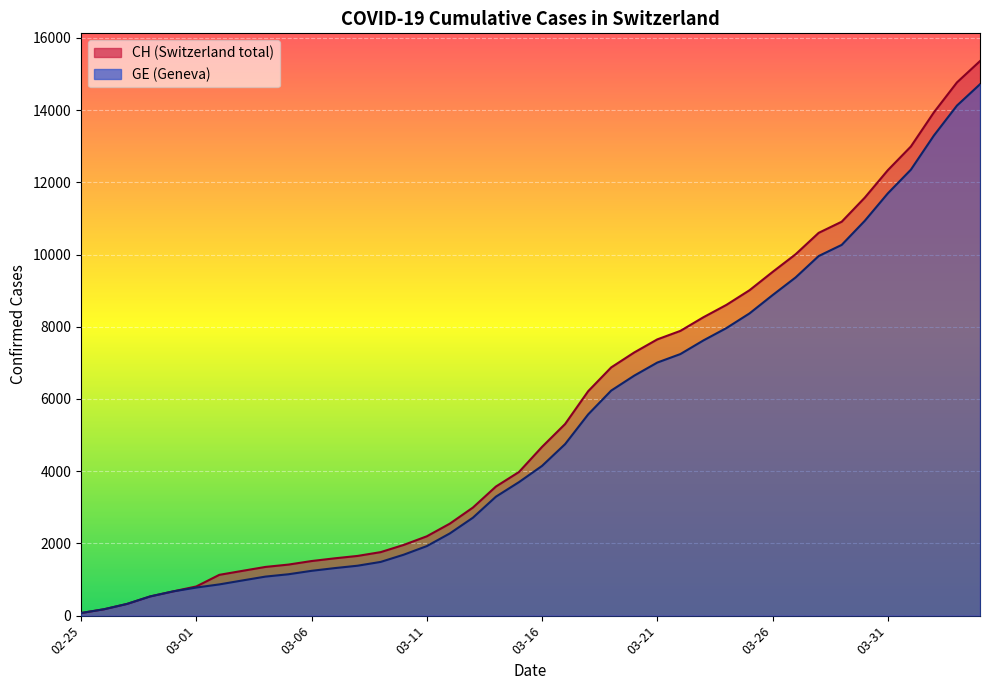

Reading right to left, list all the values displayed in this chart.

CH: 15359	14768	13939	12992	12336	11576	10910	10601	10008	9518	9012	8607	8264	7886	7651	7289	6875	6215	5307	4674	3979	3576	2993	2548	2197	1959	1759	1654	1587	1512	1414	1349	1240	1130	808	672	532	325	177	72
GE: 14717	14126	13297	12350	11694	10934	10268	9959	9366	8876	8370	7965	7622	7244	7009	6647	6233	5573	4750	4147	3698	3295	2712	2277	1926	1688	1488	1383	1316	1241	1146	1081	974	865	778	672	532	325	177	72